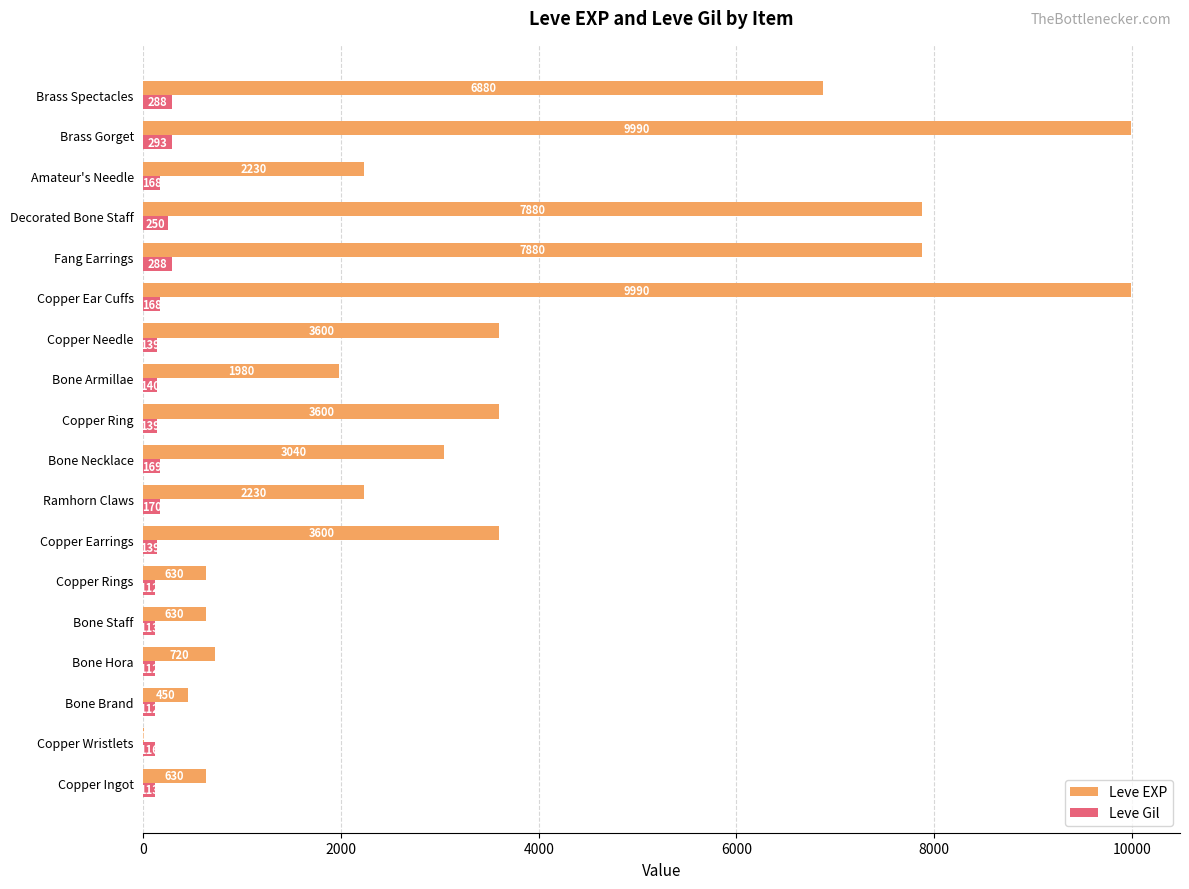

Which series changed the most between Copper Earrings and Amateur's Needle?

Leve EXP